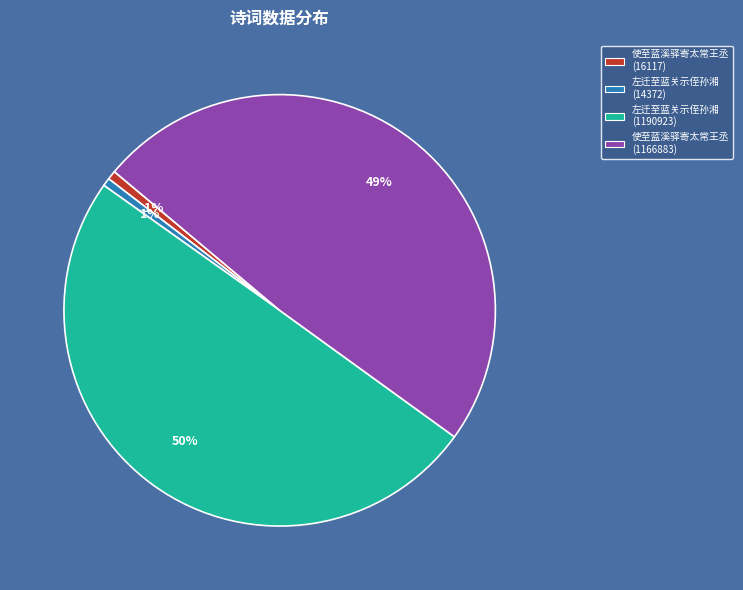

Combined, do 使至蓝溪驿寄太常王丞 (16117) and 左迁至蓝关示侄孙湘 (1190923) account for over 50%?

Yes